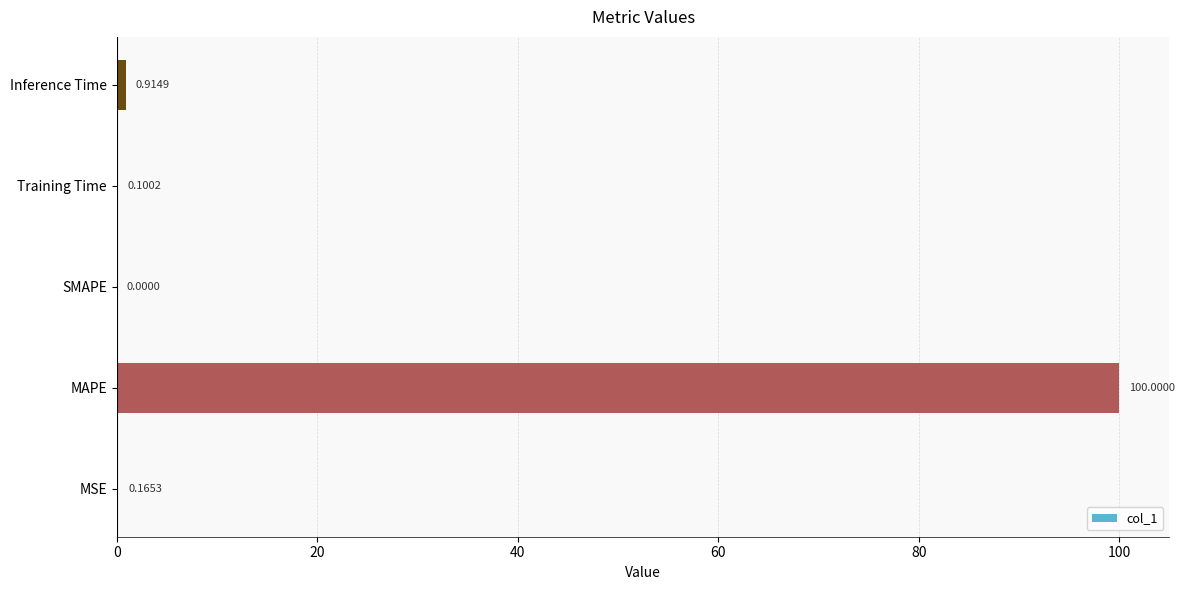

What is the average value?

20.2